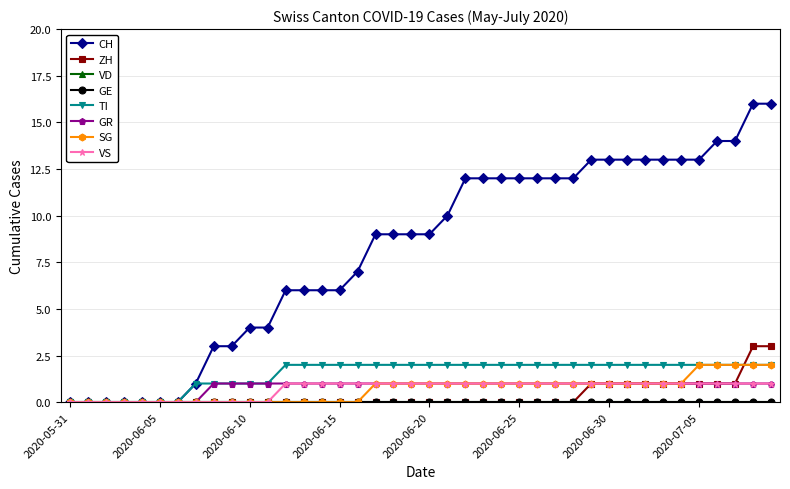

Which series has the largest range (max minus min)?

CH